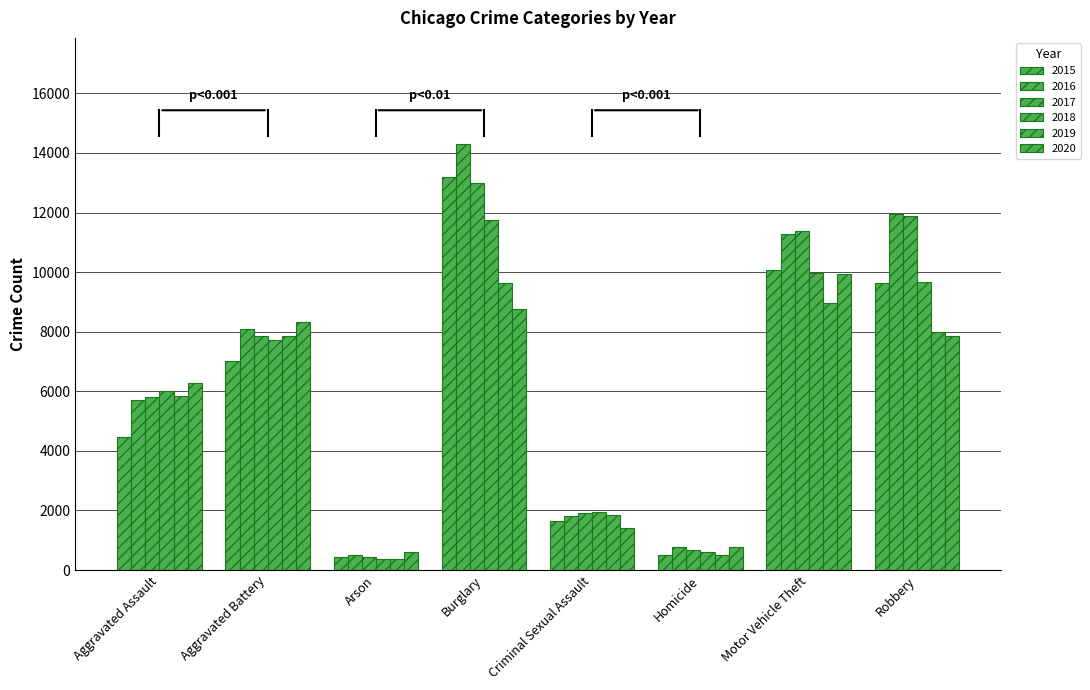

Where is 2016 nearest to the value 7402?

Aggravated Battery